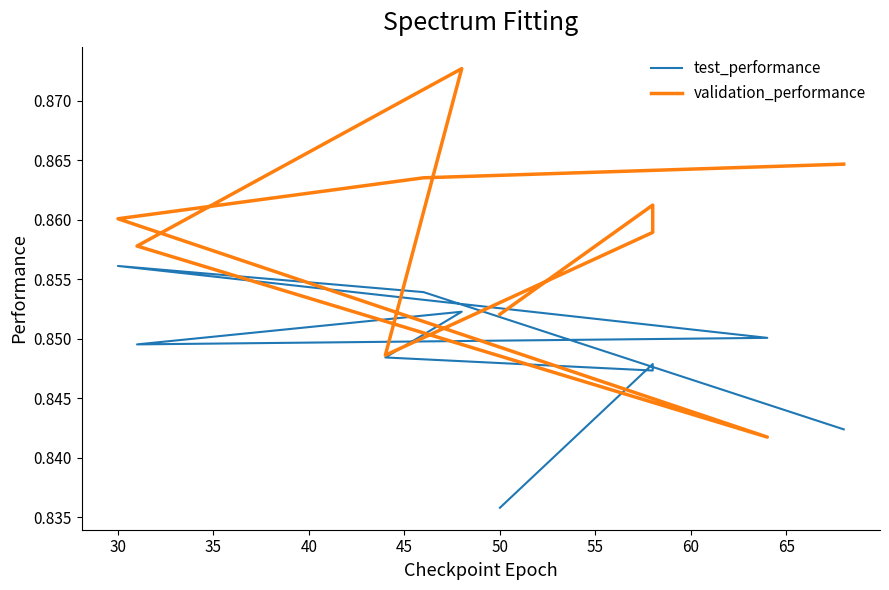

True or false: validation_performance has a value of 0.8 at 40.

True